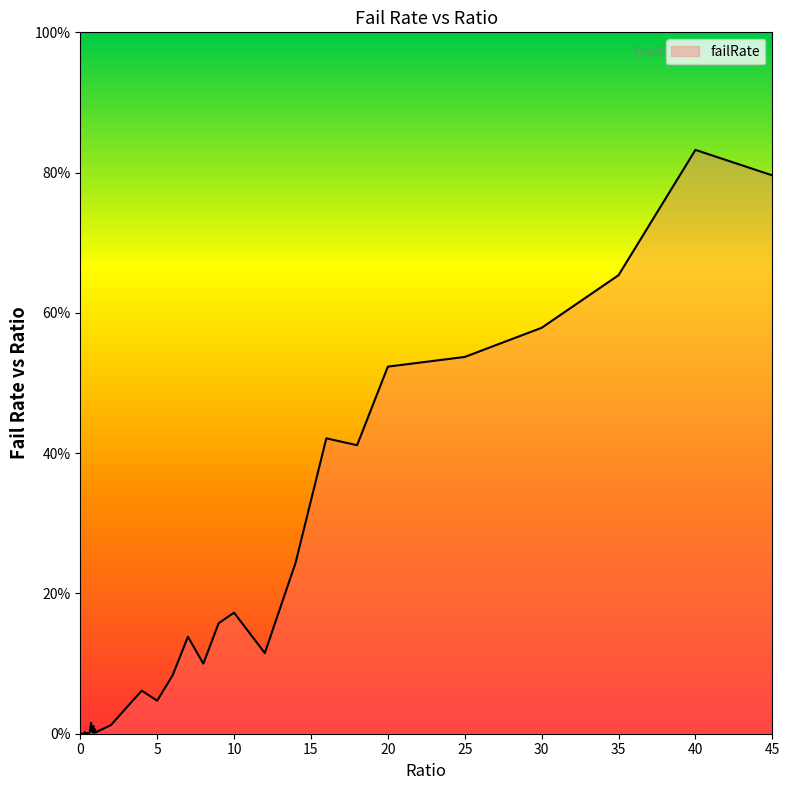

What is the difference between the maximum and minimum values?

83.2